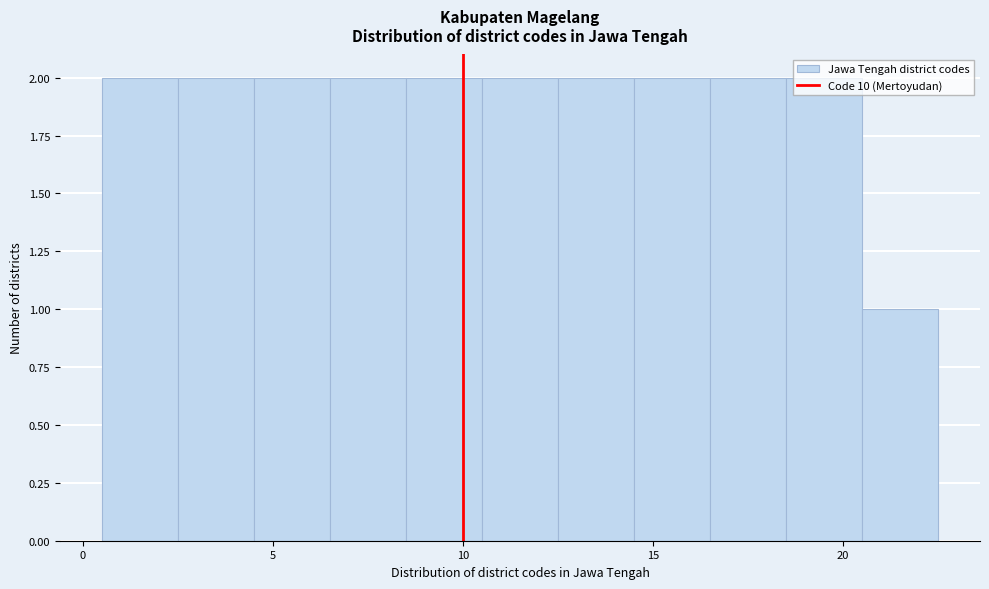

How tall is the bar that spans 16.5 to 18.5 on the x-axis? The values are not printed on the chart, so give them approximately, as read against the axis.

2